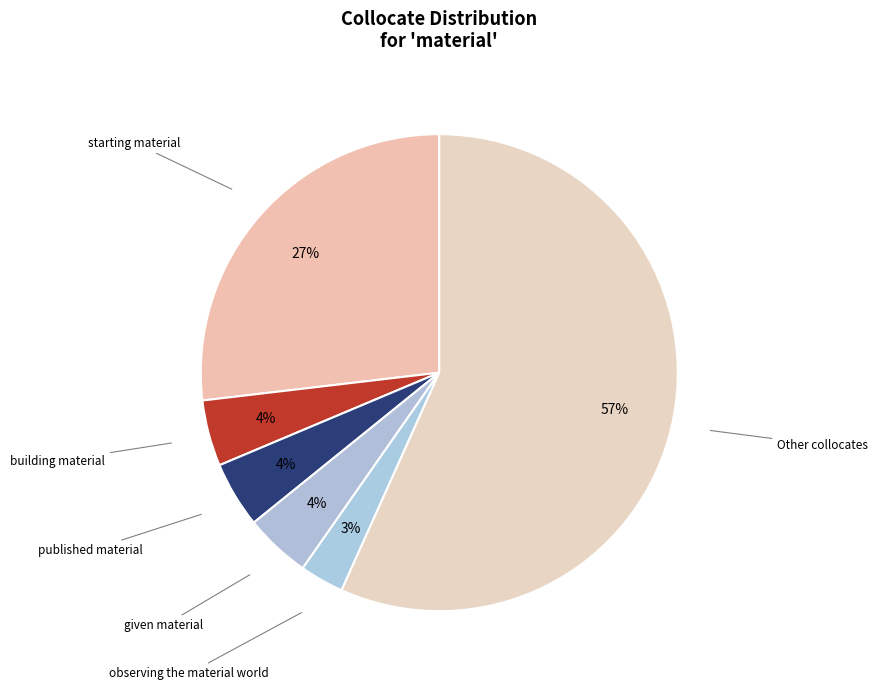

How many slices are in this pie chart?

6